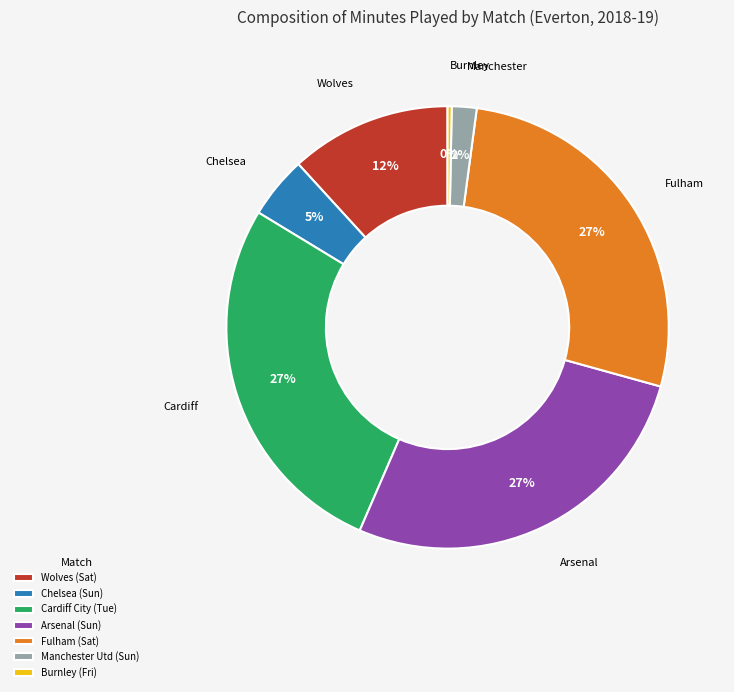

Is there a majority slice in this chart?

No